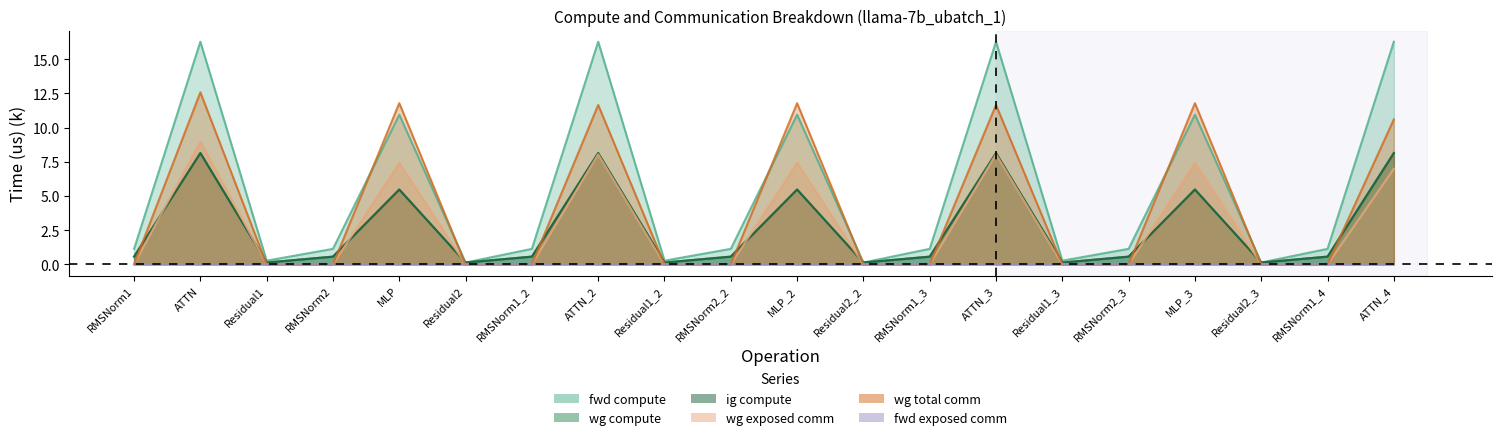

Between RMSNorm1_2 and Residual2_3, which is larger?

RMSNorm1_2